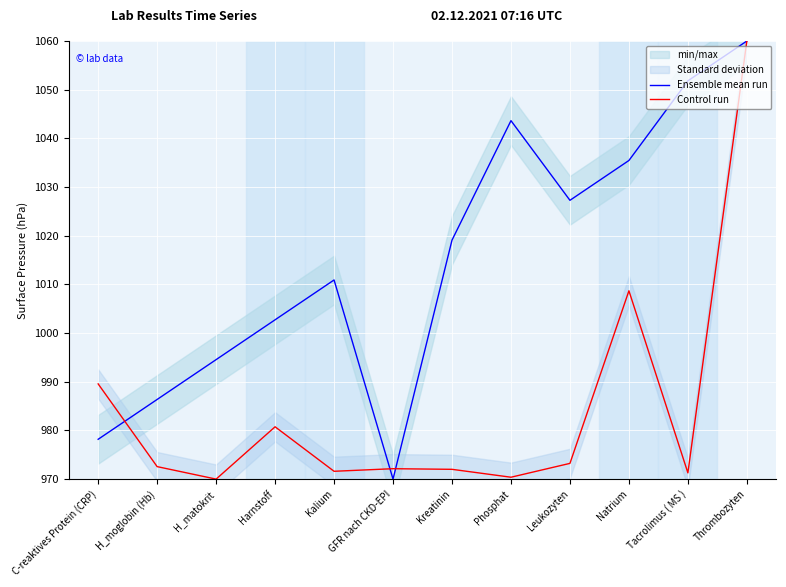

Where do Ensemble mean run and Control run first cross each other?

C-reaktives Protein (CRP) and H_moglobin (Hb)